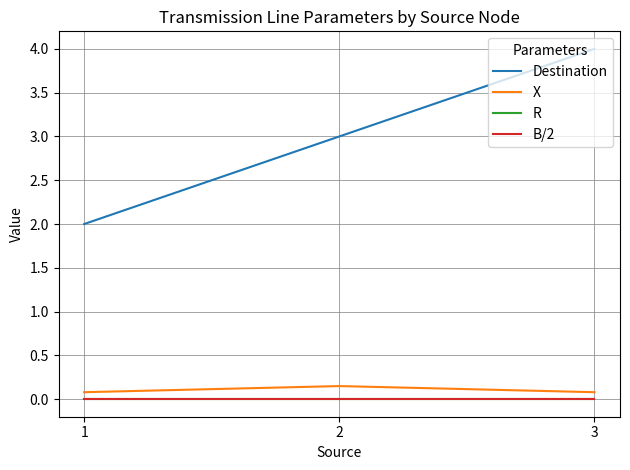

Rank the categories by B/2 value from highest to lowest.

1, 2, 3